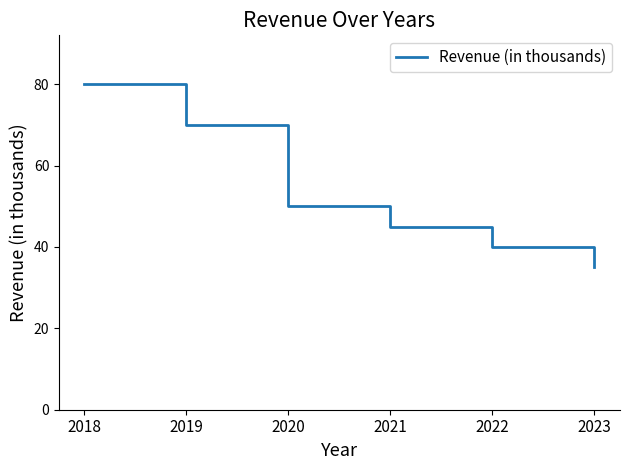

Which category has the highest value across all series?

2018